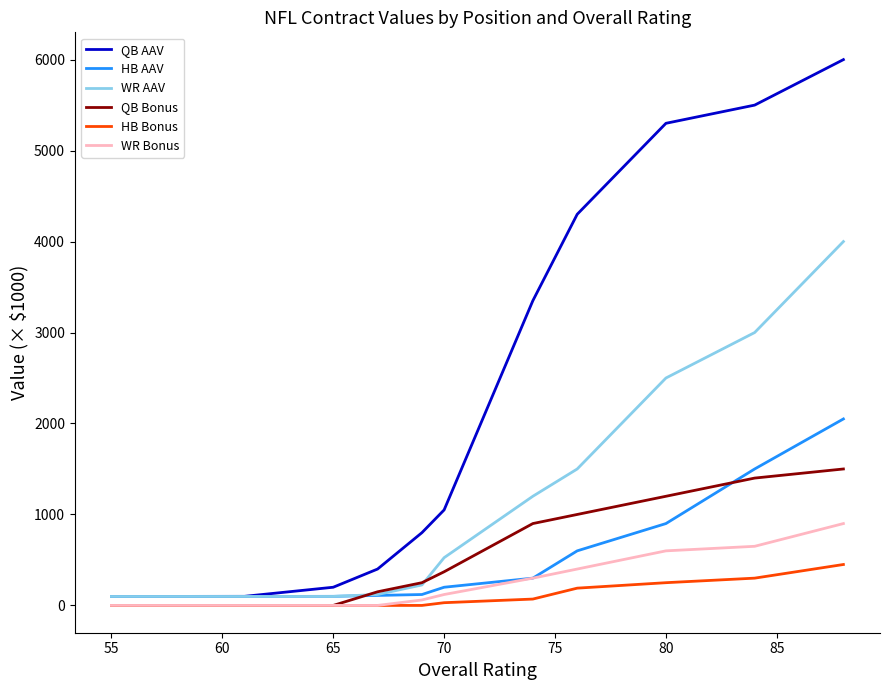

Which series has the largest total across all categories?

QB AAV